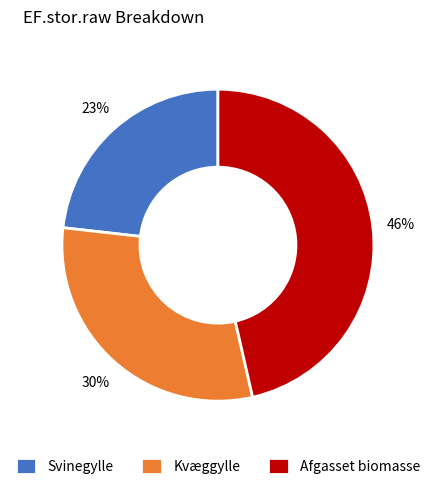

Rank the categories by value from lowest to highest.

Svinegylle, Kvæggylle, Afgasset biomasse